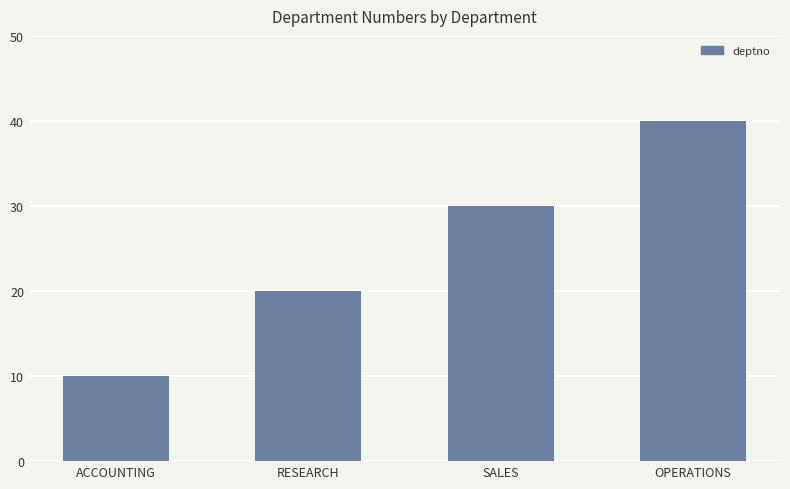

How many categories are shown in the chart?

4